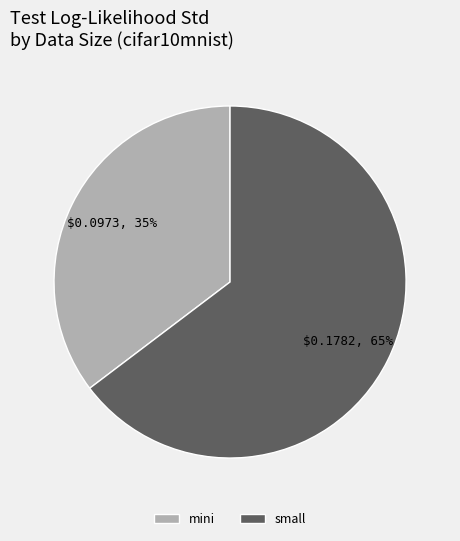

Does any single category account for the majority?

Yes